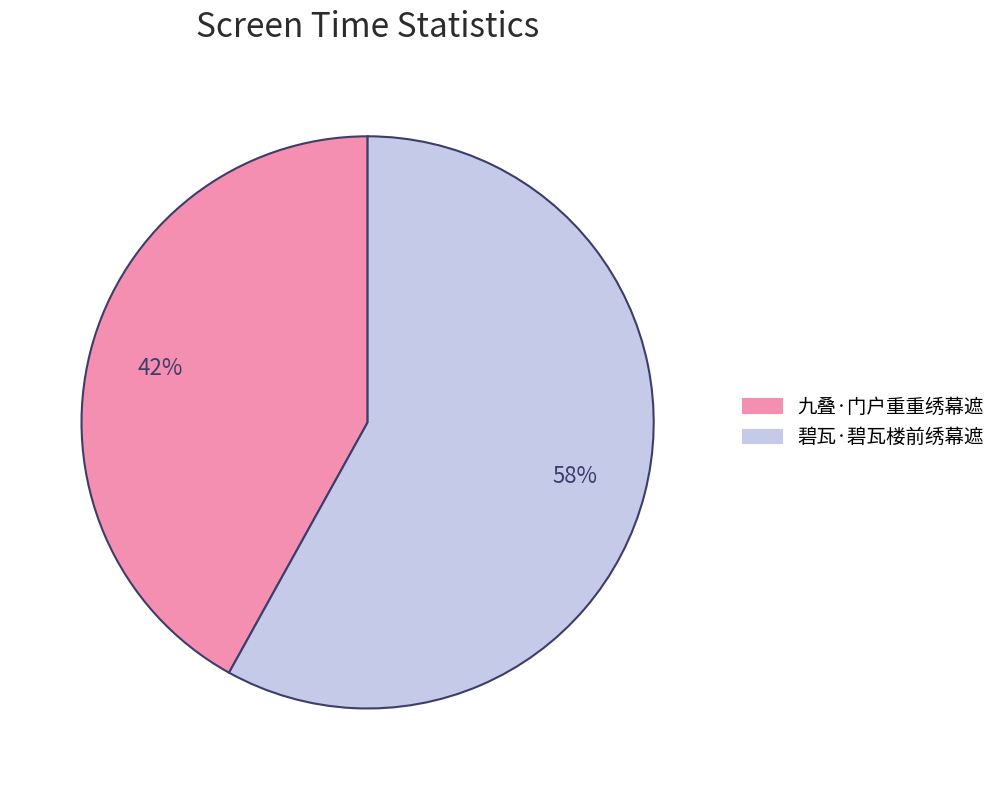

What percentage is the 九叠·门户重重绣幕遮 slice, to the nearest percent?

42%